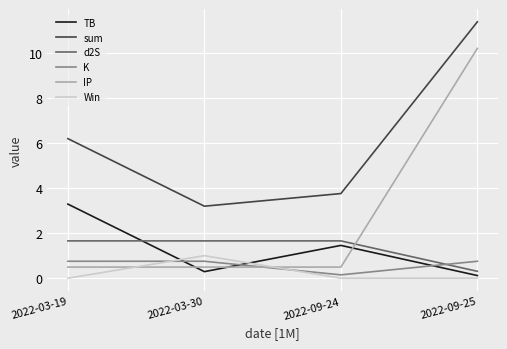

What is the sum of the sum values at 2022-09-24 and 2022-03-19?

9.9